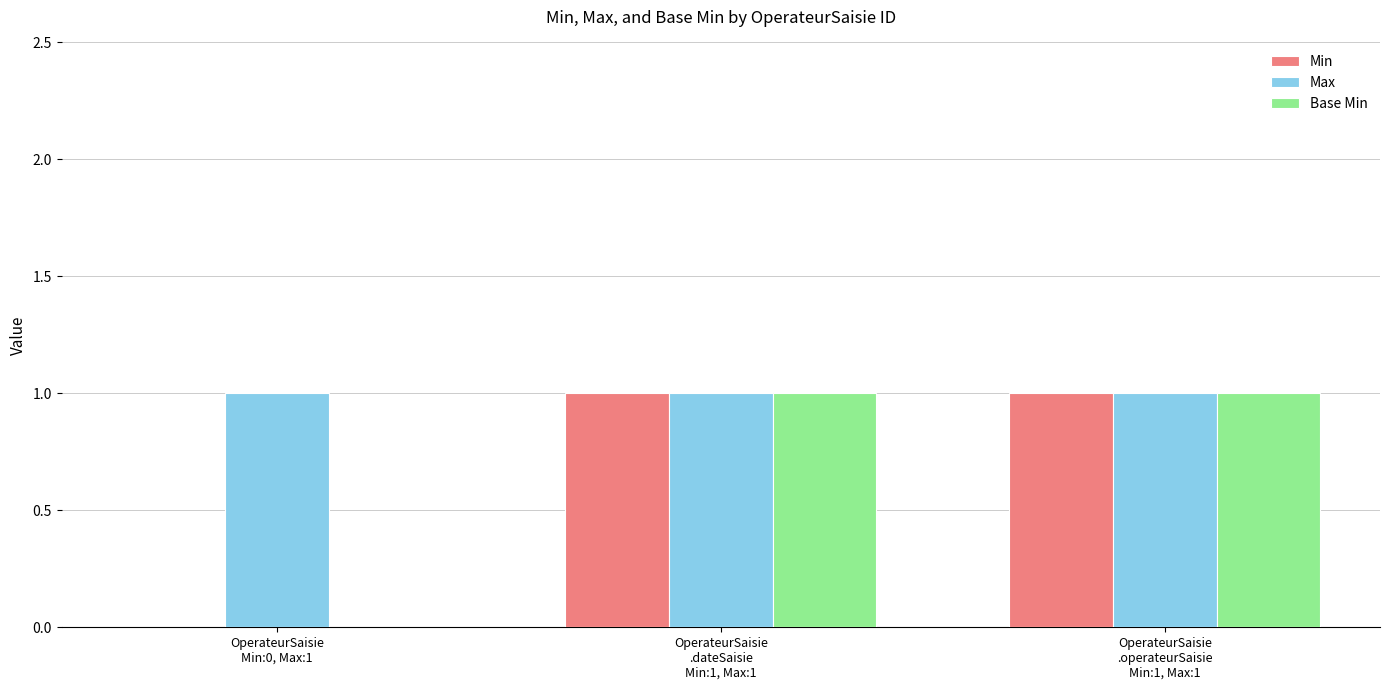

What are all the series names shown in the legend?

Min, Max, Base Min